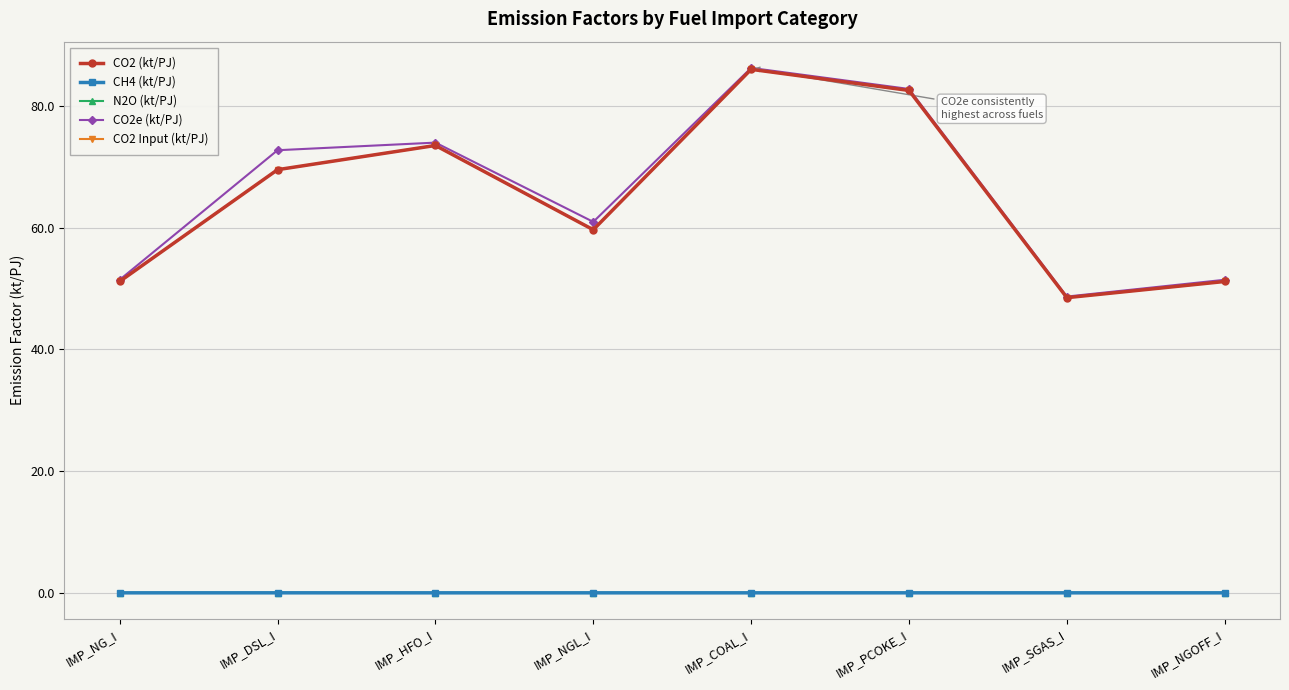

Is the value of N2O (kt/PJ) at IMP_PCOKE_I greater than the value of CH4 (kt/PJ) at IMP_NG_I?

No